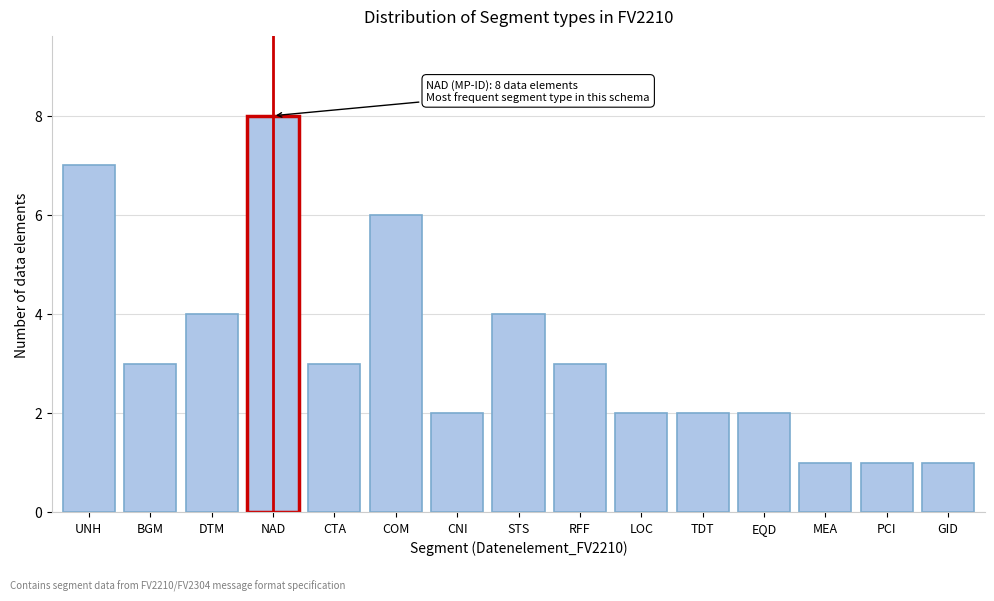

Reading left to right, extract all data points from this chart.

7	3	4	8	3	6	2	4	3	2	2	2	1	1	1